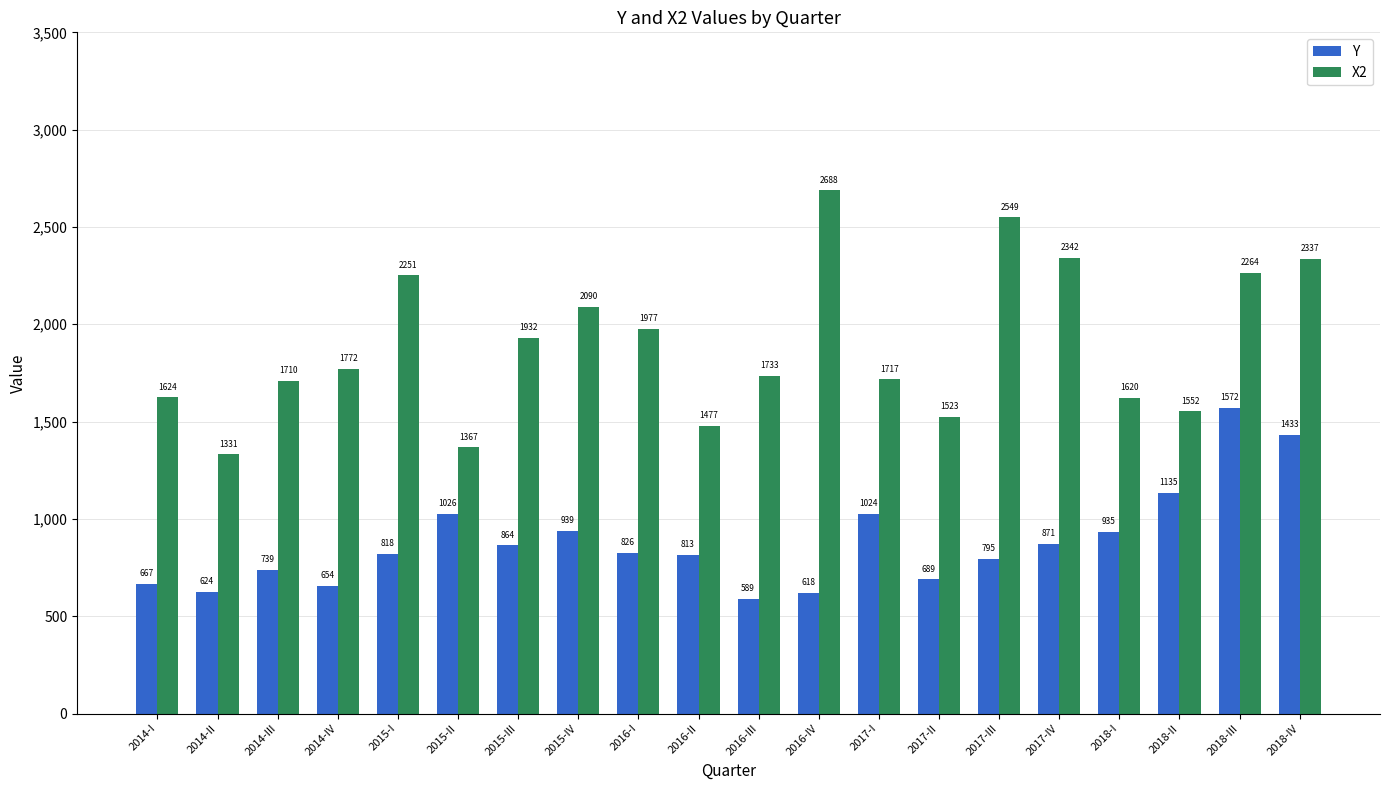

What is the label of the 1st bar from the right?

2018-IV